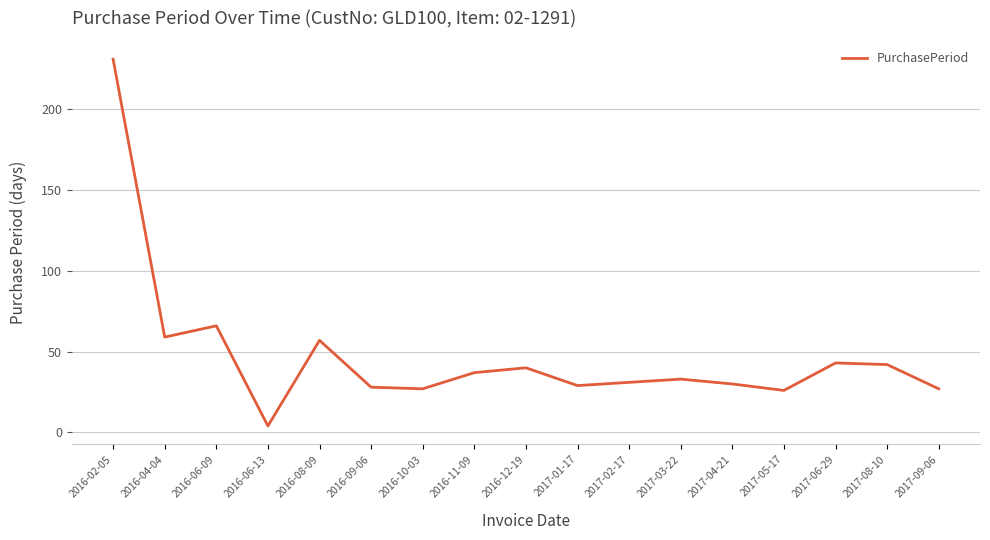

How many interior local valleys (lower than both neighbors) does the data have?

5